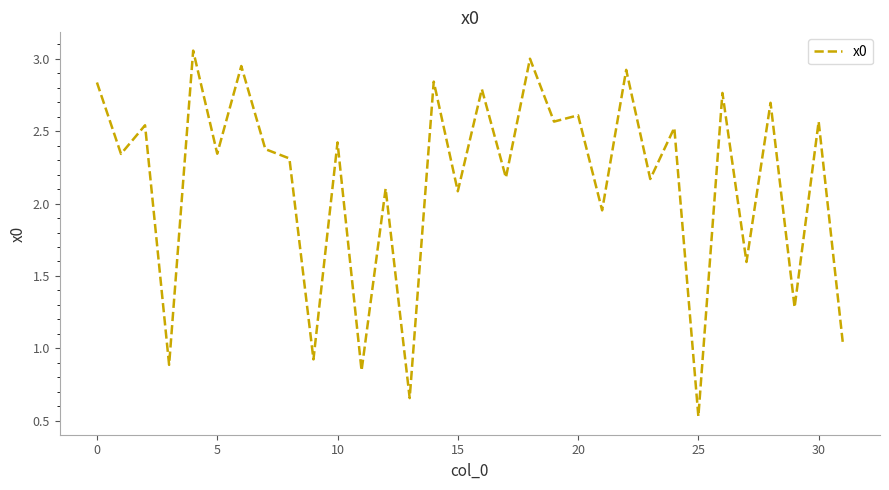

How many points are higher than both their immediate neighbors (excluding endpoints)?

14